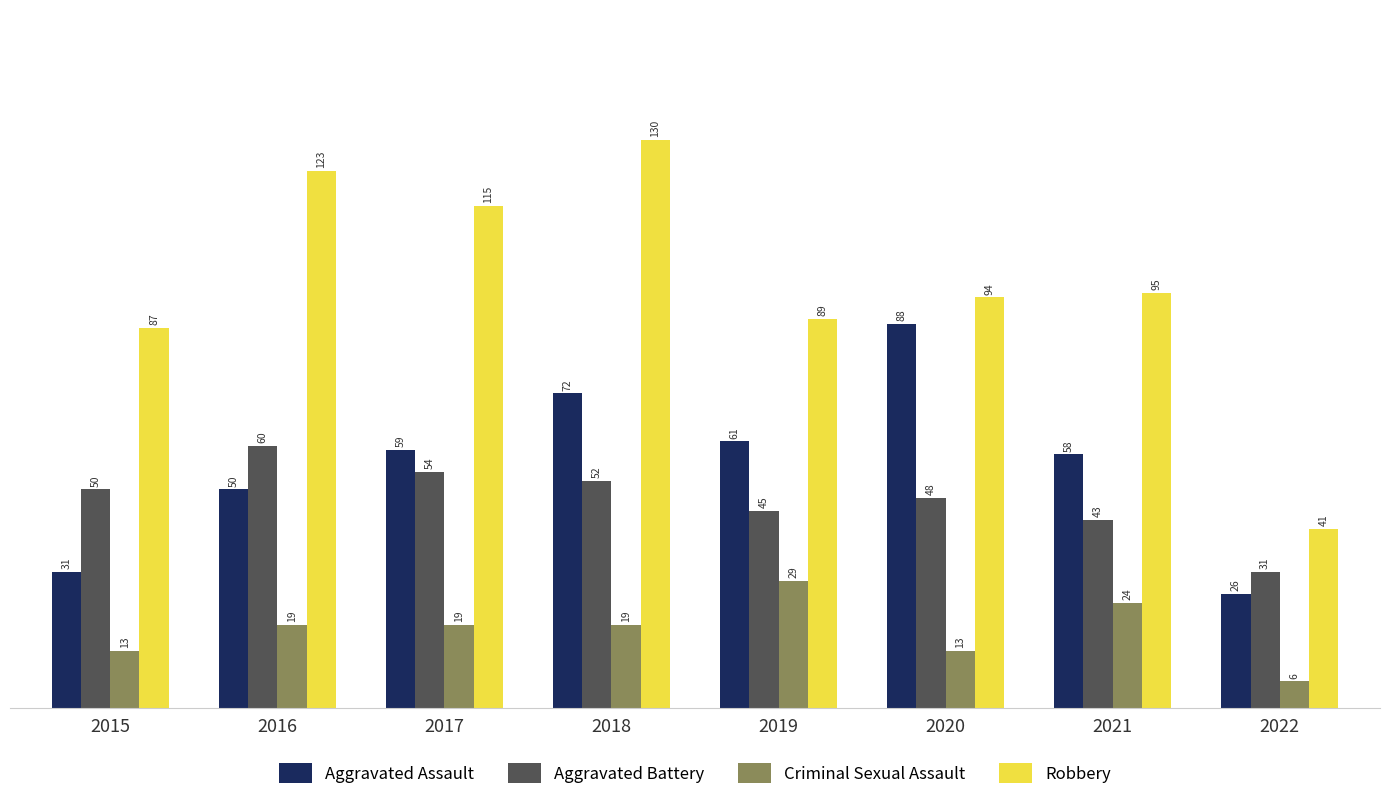

How many bars are there in total?

32